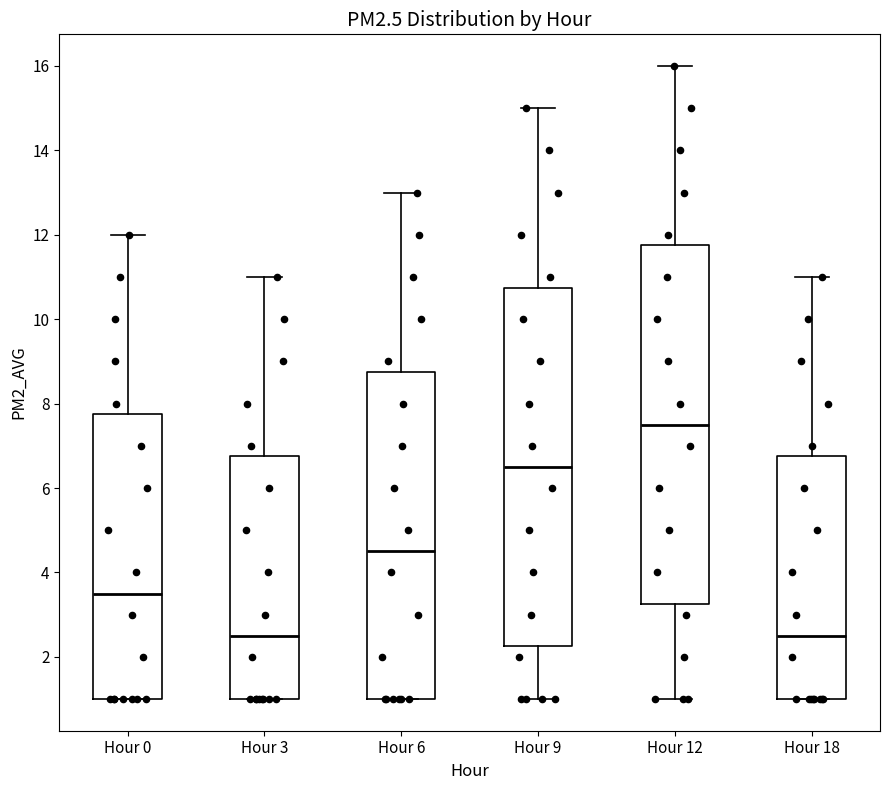

Reading left to right, transcribe this box plot: for each box, give where its median line is, the range the box spans, and where its two whiskers end, as read against the y-axis. The values are not printed on the chart, so give them approximately, as read against the axis.

Hour 0: median 3.6, box 1.0 to 7.8, whiskers 1.0 to 12.0
Hour 3: median 2.6, box 1.0 to 6.8, whiskers 1.0 to 11.0
Hour 6: median 4.6, box 1.0 to 8.8, whiskers 1.0 to 13.0
Hour 9: median 6.6, box 2.2 to 10.8, whiskers 1.0 to 15.0
Hour 12: median 7.6, box 3.2 to 11.8, whiskers 1.0 to 16.0
Hour 18: median 2.6, box 1.0 to 6.8, whiskers 1.0 to 11.0